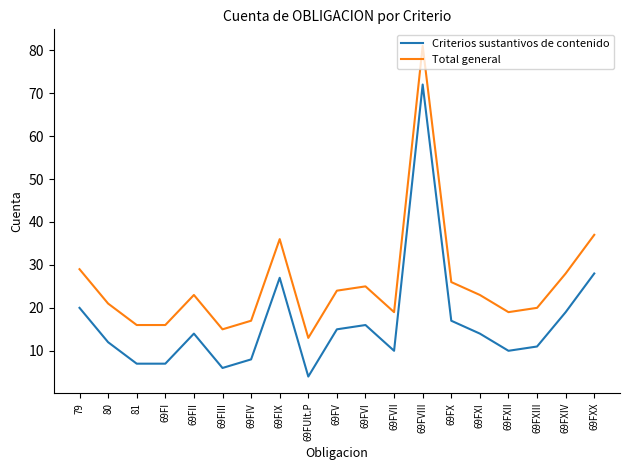

Read the Total general value at 69FUlt.P, to the nearest 5.

15